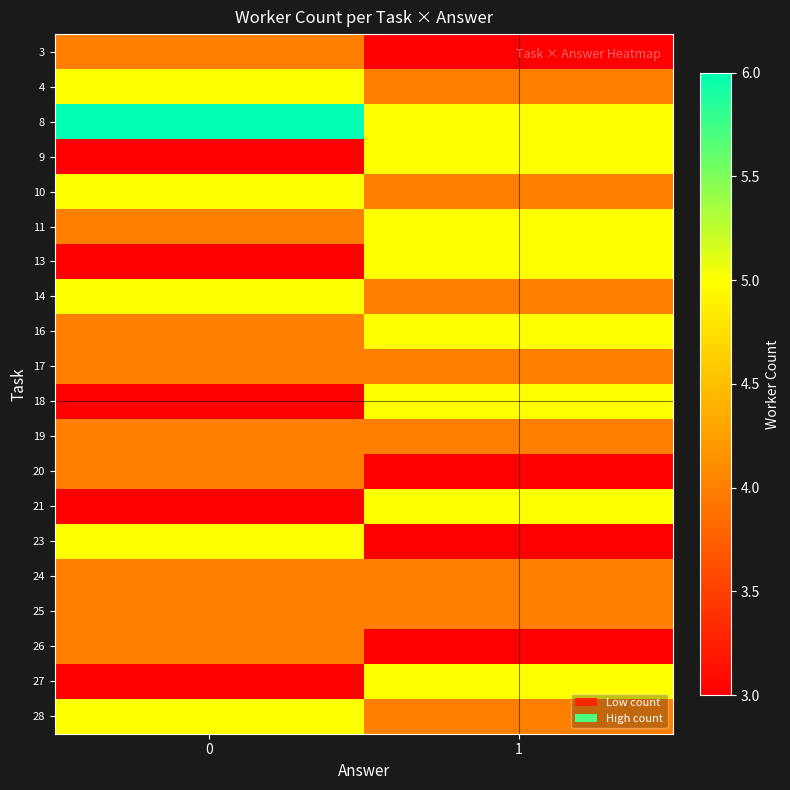

Reading right to left, extract all data points from this chart.

3: 1=3	0=4
4: 1=4	0=5
8: 1=5	0=6
9: 1=5	0=3
10: 1=4	0=5
11: 1=5	0=4
13: 1=5	0=3
14: 1=4	0=5
16: 1=5	0=4
17: 1=4	0=4
18: 1=5	0=3
19: 1=4	0=4
20: 1=3	0=4
21: 1=5	0=3
23: 1=3	0=5
24: 1=4	0=4
25: 1=4	0=4
26: 1=3	0=4
27: 1=5	0=3
28: 1=4	0=5